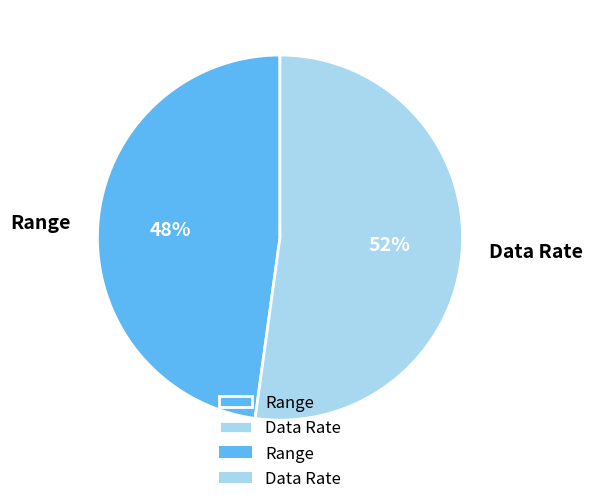

Does Data Rate represent more than half of the total?

Yes